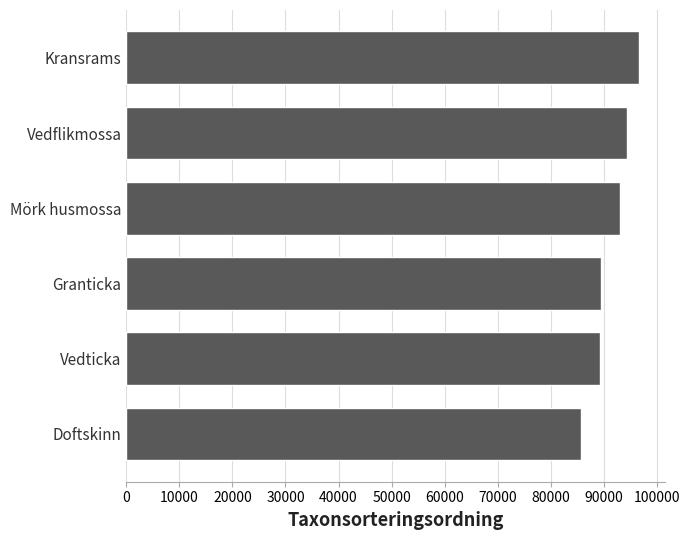

Does the chart contain stacked bars?

No